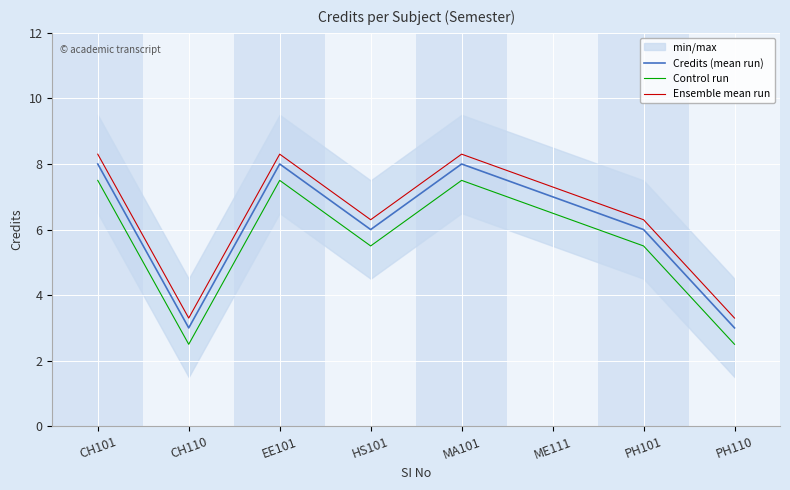

How many lines are shown in the chart?

3